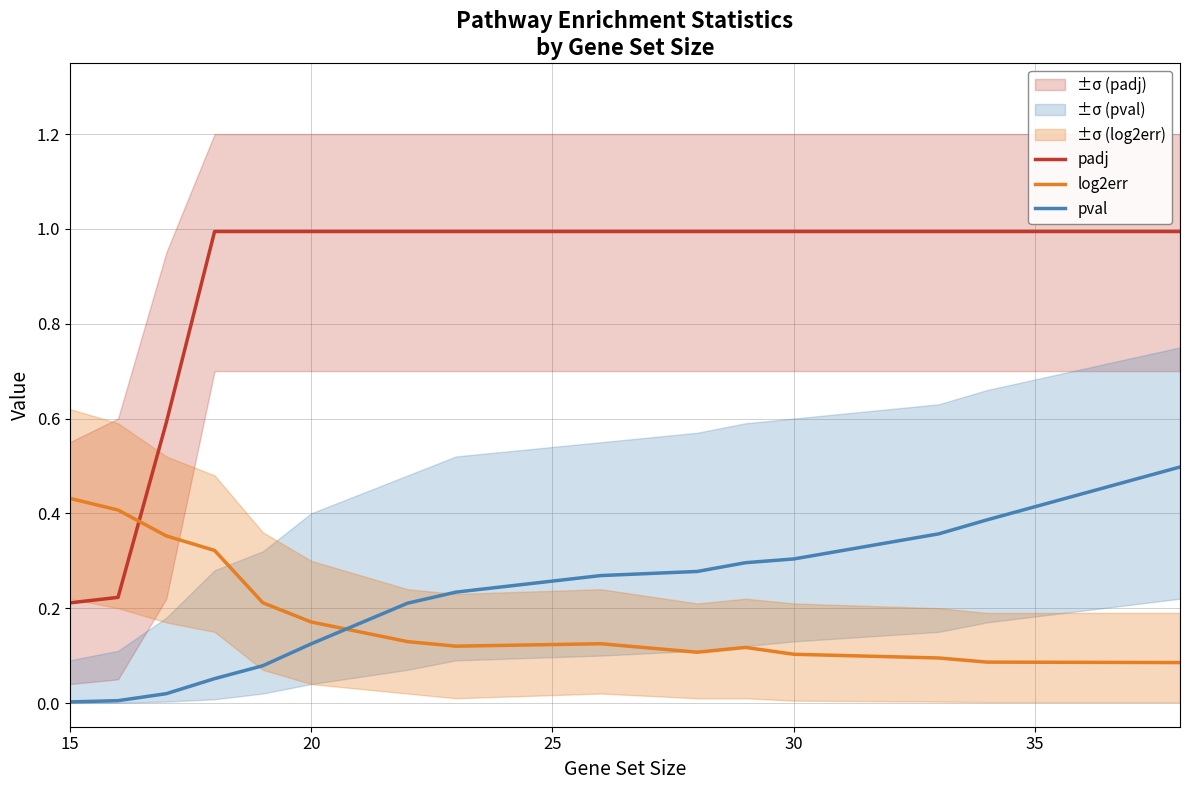

What is the value of the padj point at the 15th from the left?

1.0